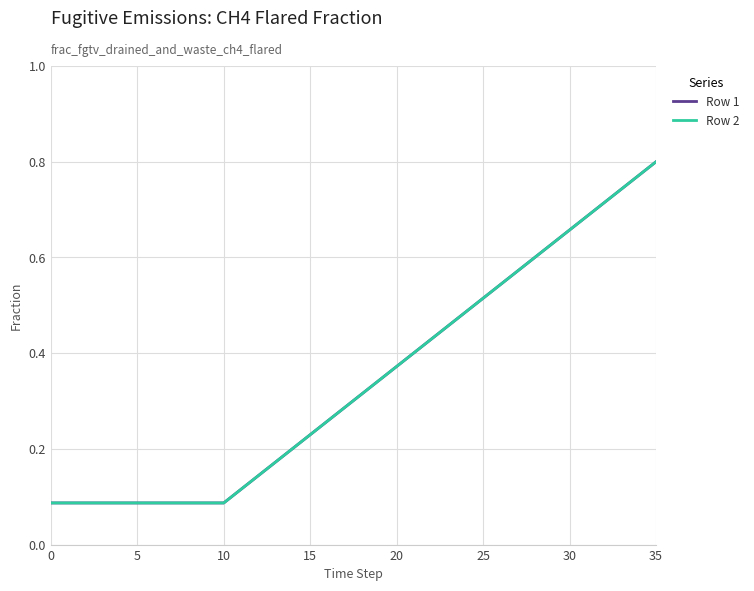

Does the chart display data point markers on the line(s)?

No